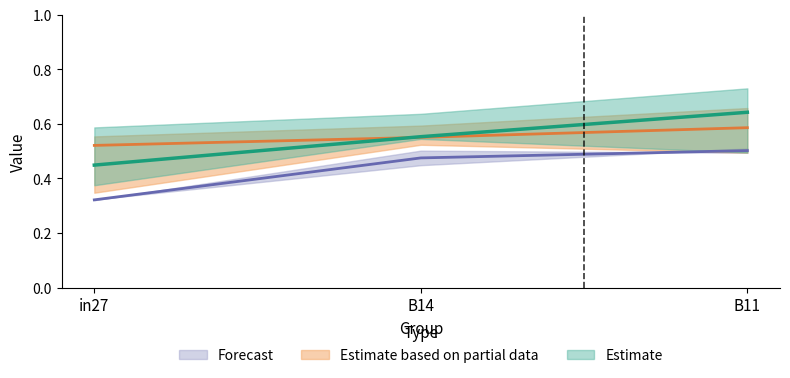

Read the job233_scenario0_462 value at B11.

0.6